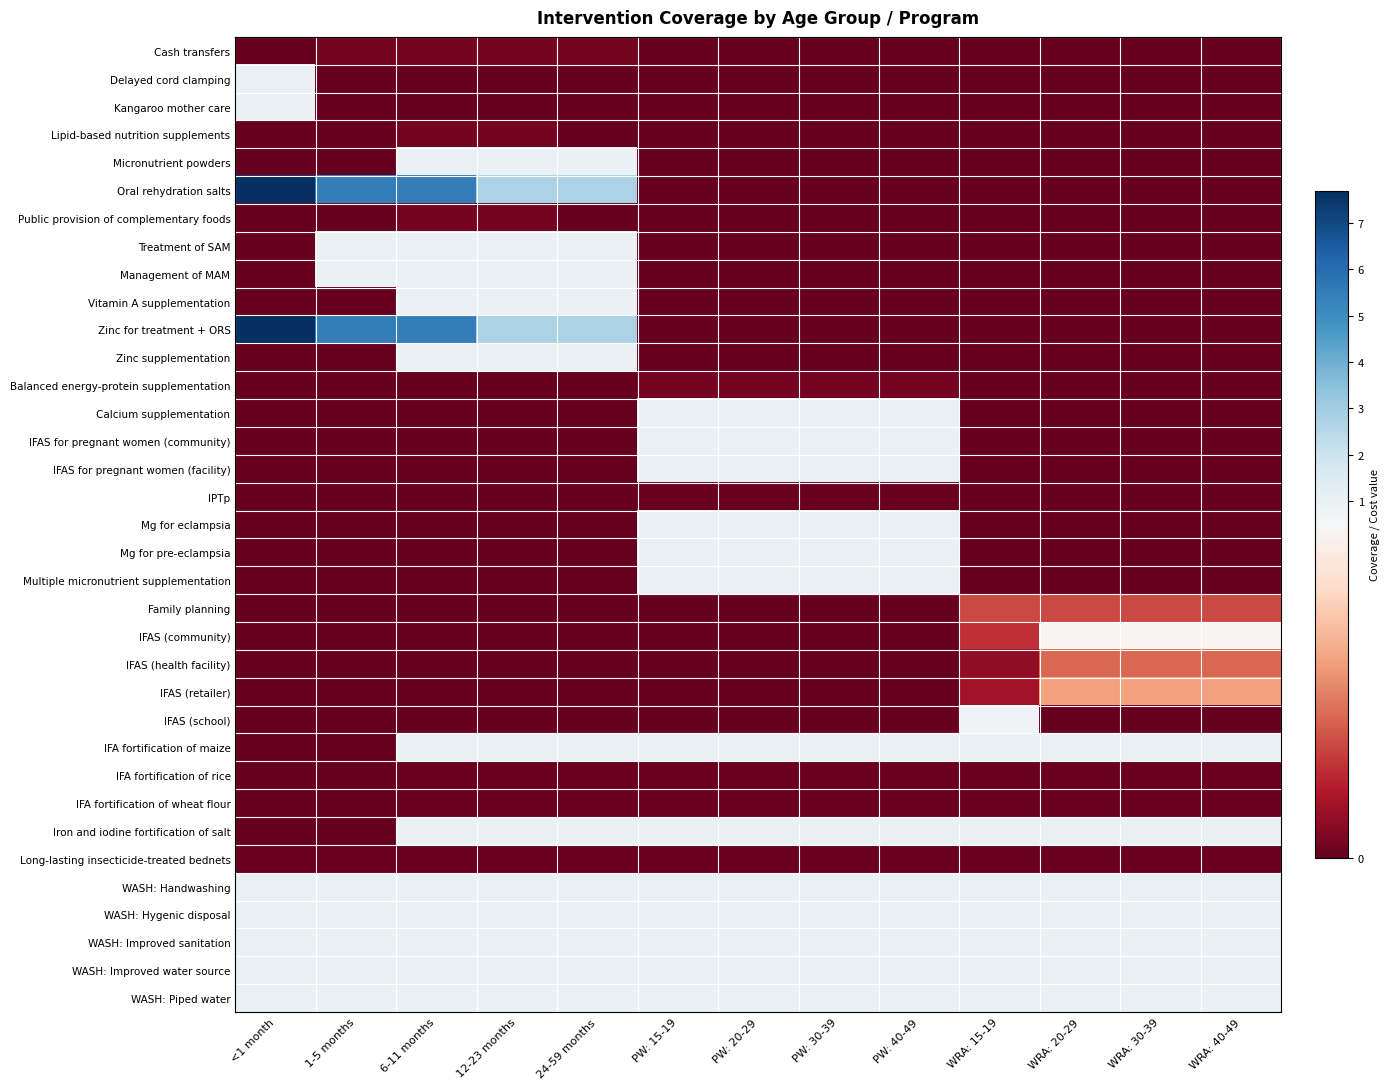

What is the maximum value shown in the chart?

7.7